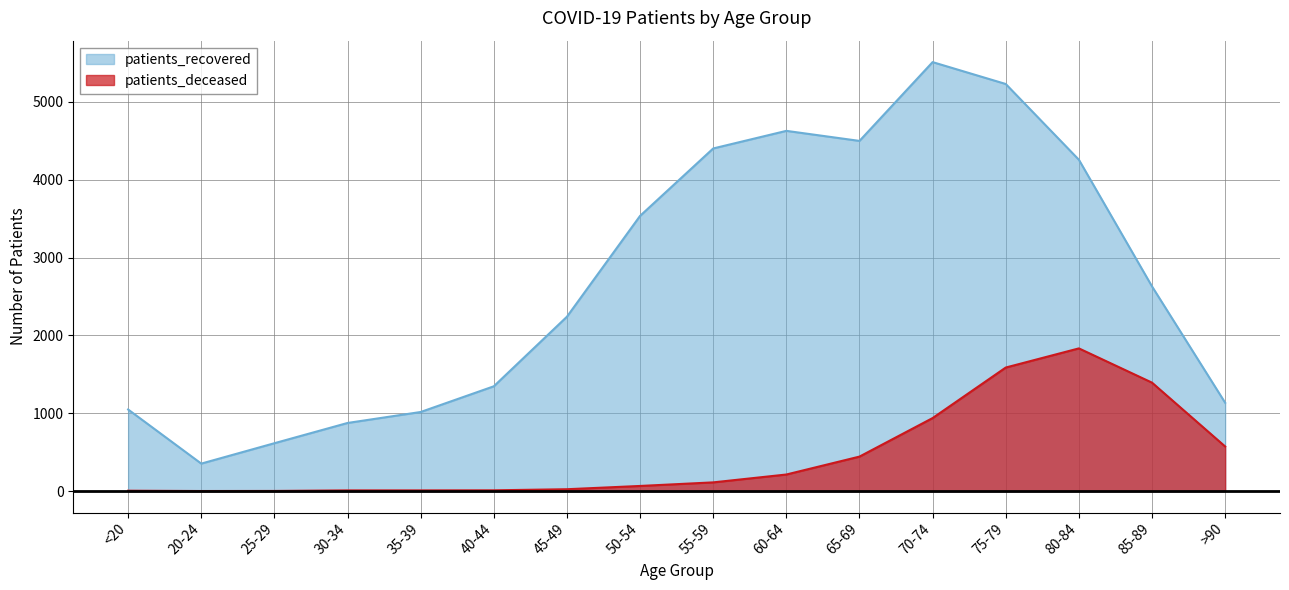

What is the difference between the maximum and second lowest values in the patients_deceased series?

1831